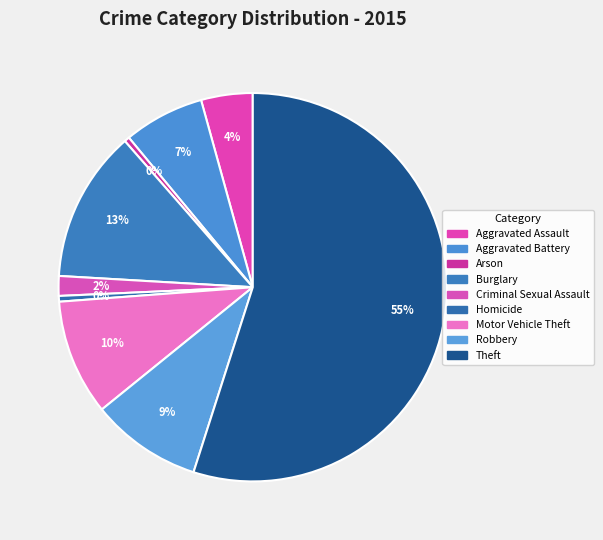

Which slice is the smallest?

Arson